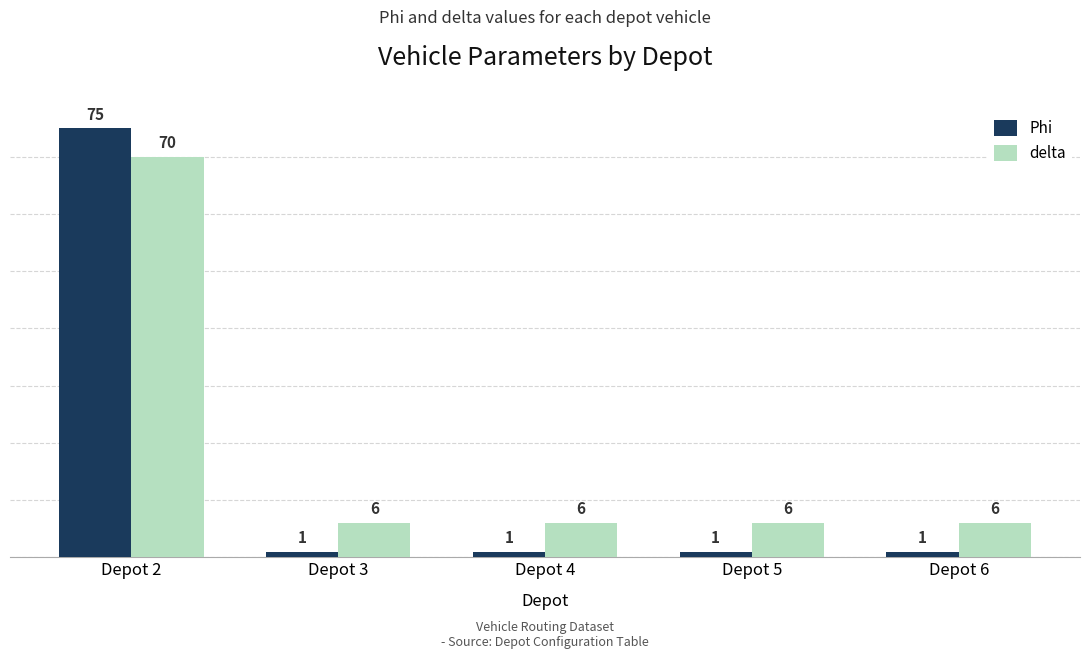

What is the value of the delta bar at the 5th from the left?

6